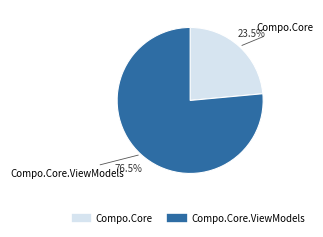

Is there any slice that represents more than half of the pie?

Yes